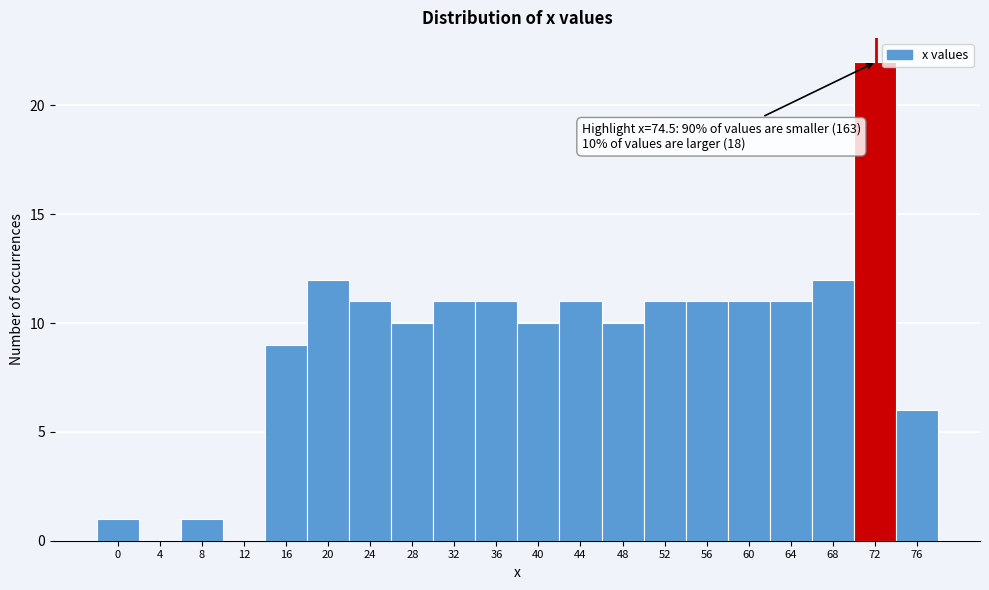

Reading left to right, list all the values displayed in this chart.

0=1	4=0	8=1	12=0	16=9	20=12	24=11	28=10	32=11	36=11	40=10	44=11	48=10	52=11	56=11	60=11	64=11	68=12	72=22	76=6